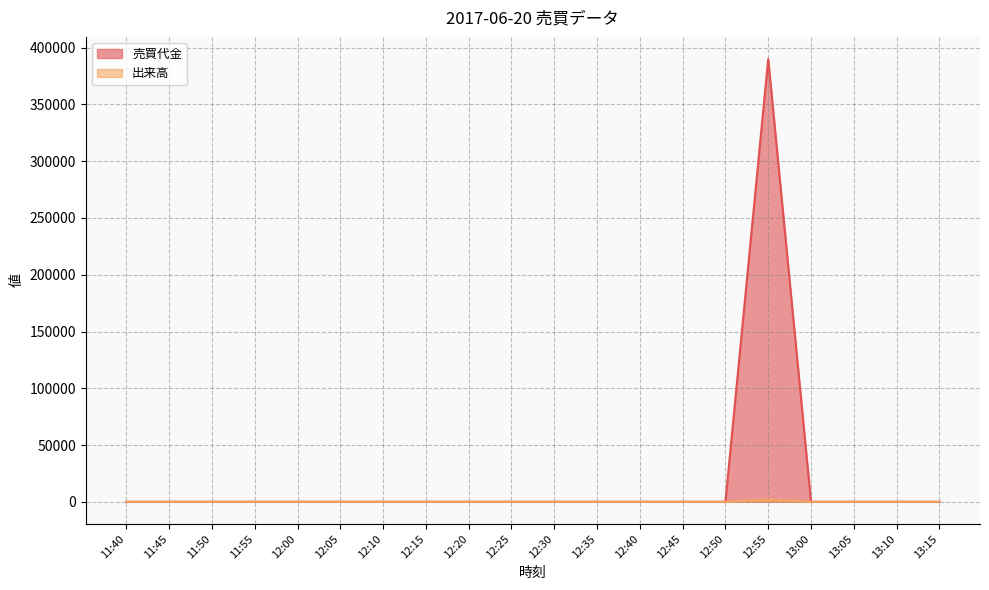

At which label does 出来高 reach its peak?

12:55